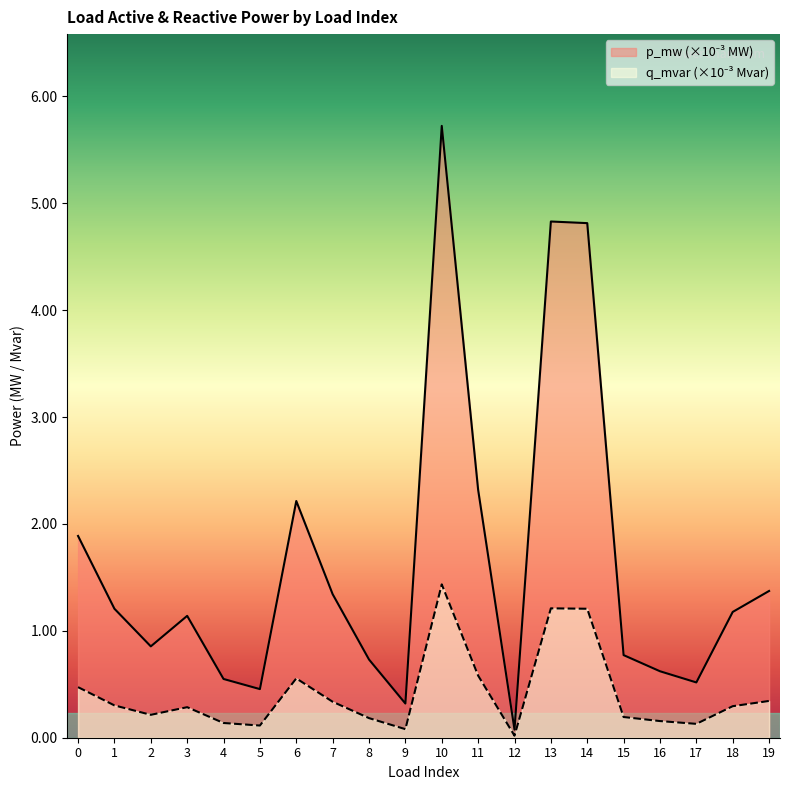

What are all the series names shown in the legend?

p_mw, q_mvar